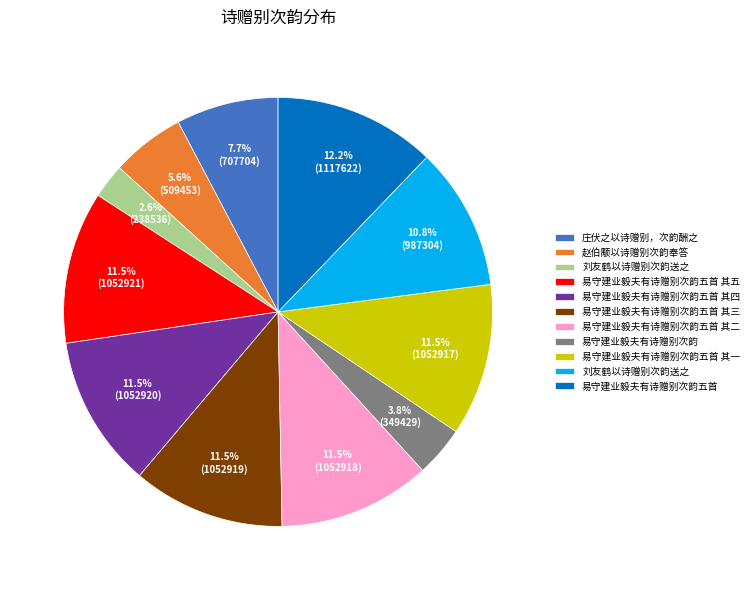

Count the number of slices in the pie.

11